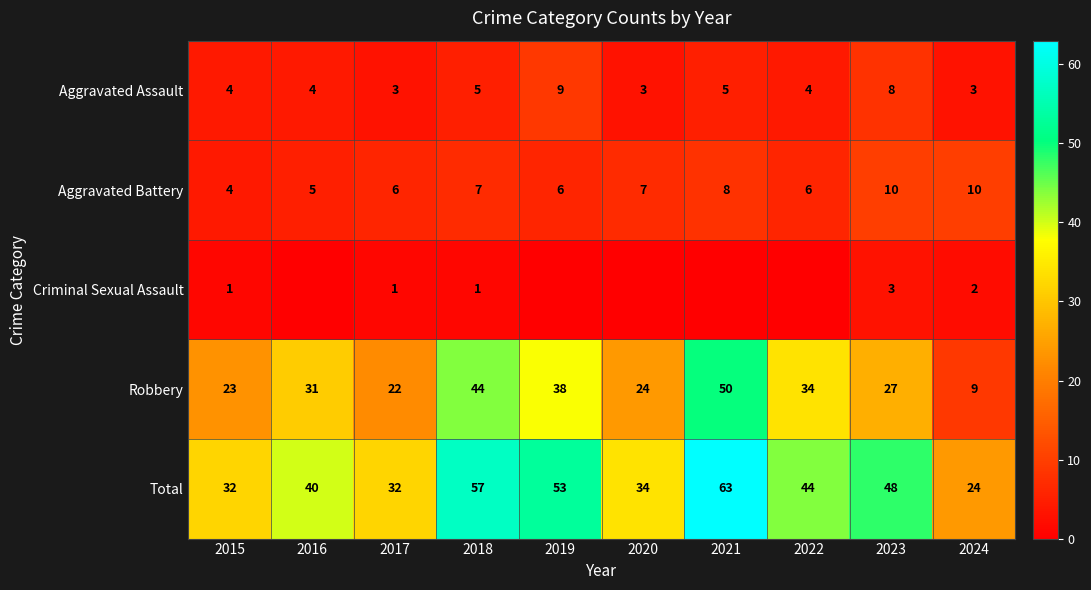

What is the spread (max minus min) of values at 2015?

31